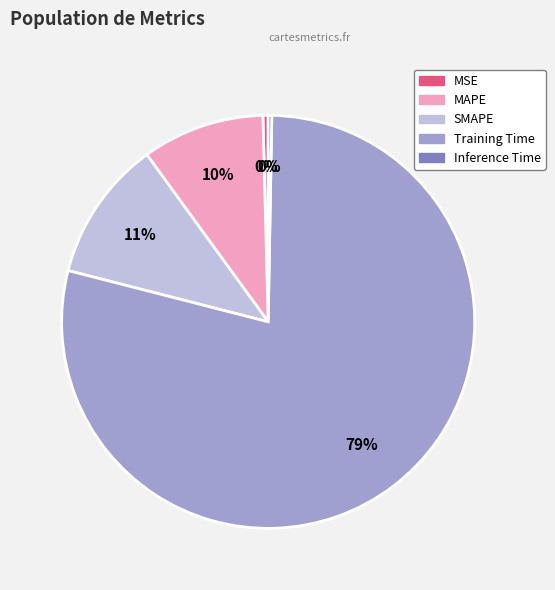

Do SMAPE and Inference Time together represent more than half of the pie?

No